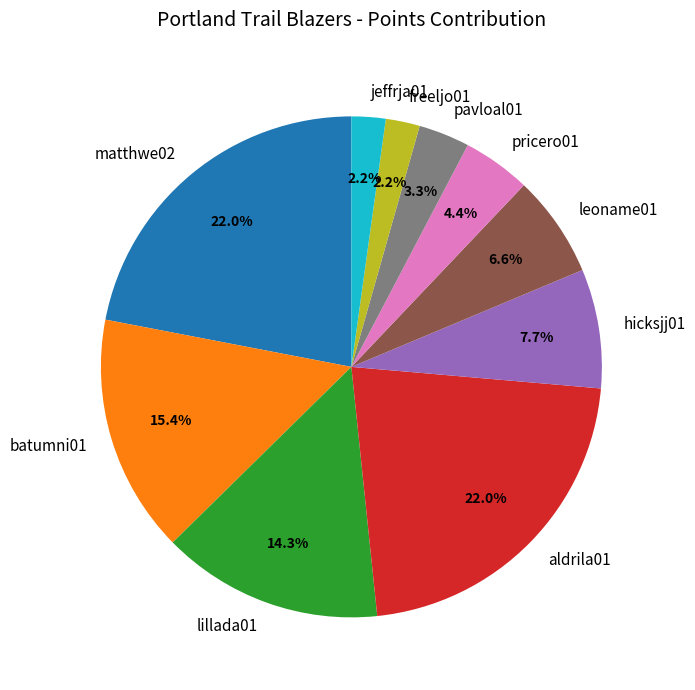

Approximately how many times larger is the value at matthwe02 compared to lillada01?

1.5